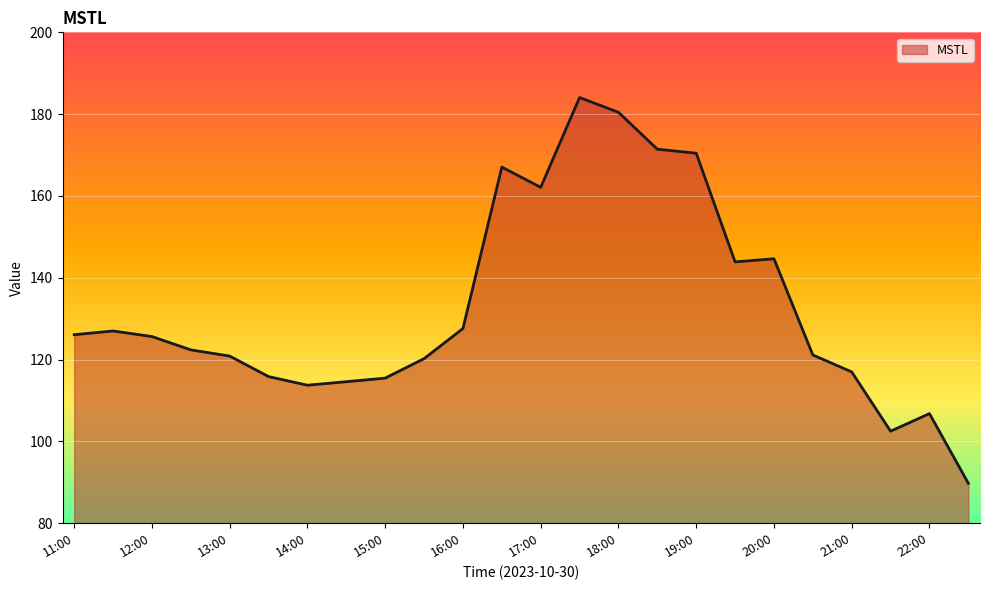

What is the greatest value displayed?

184.1